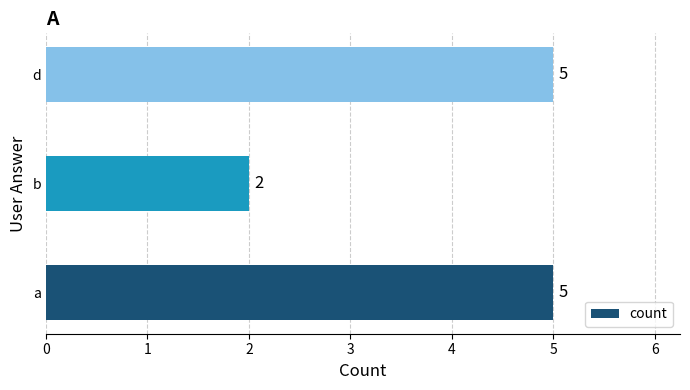

Read the value at d.

5